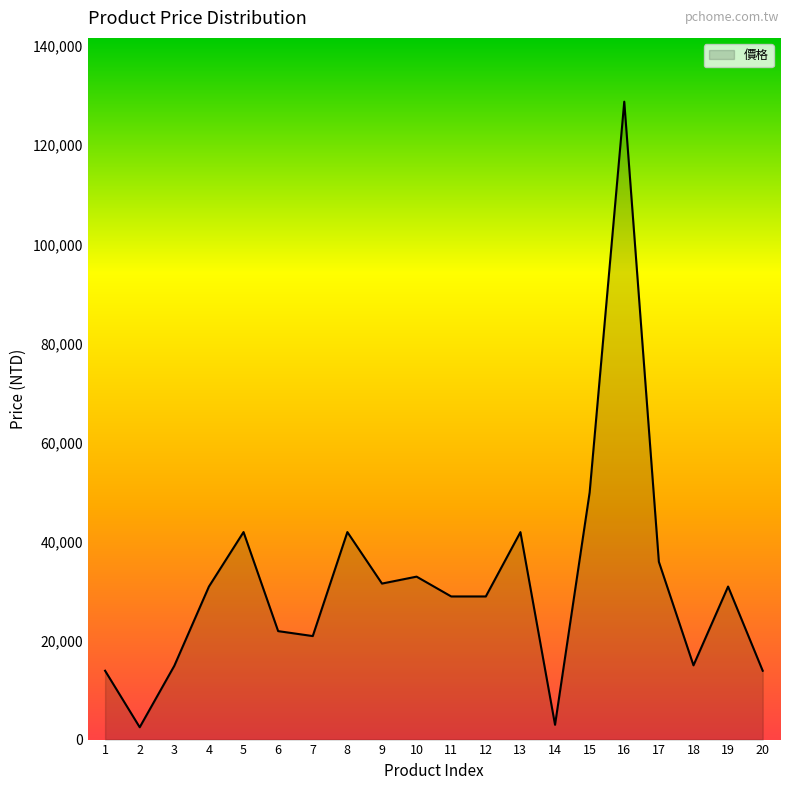

The value at 1 is 6863. True or false?

False